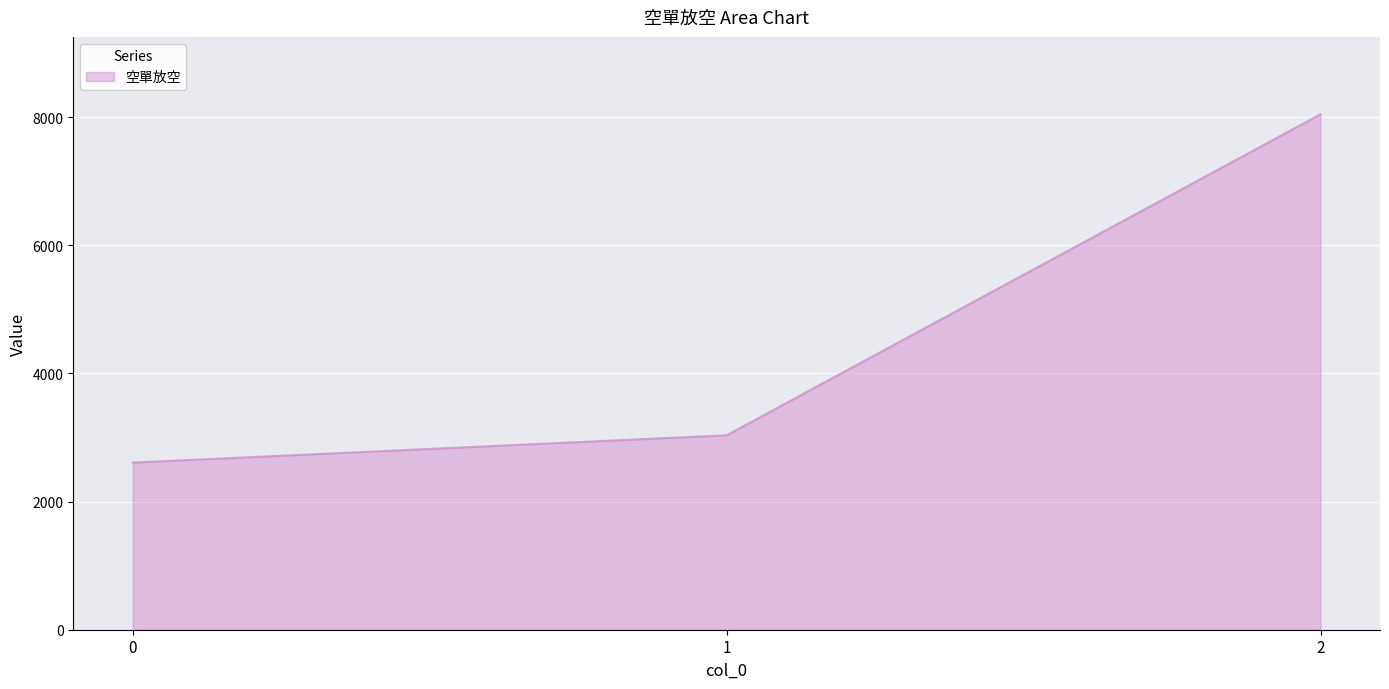

Rank the categories by value from highest to lowest.

2, 1, 0